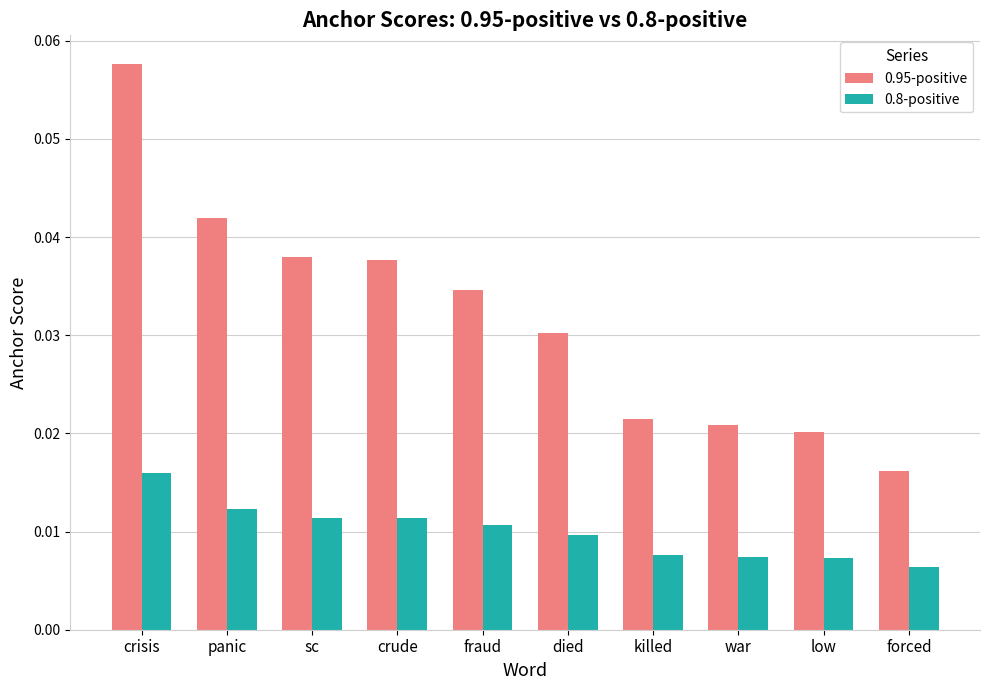

What is the sum of all 0.95-positive values?

0.3